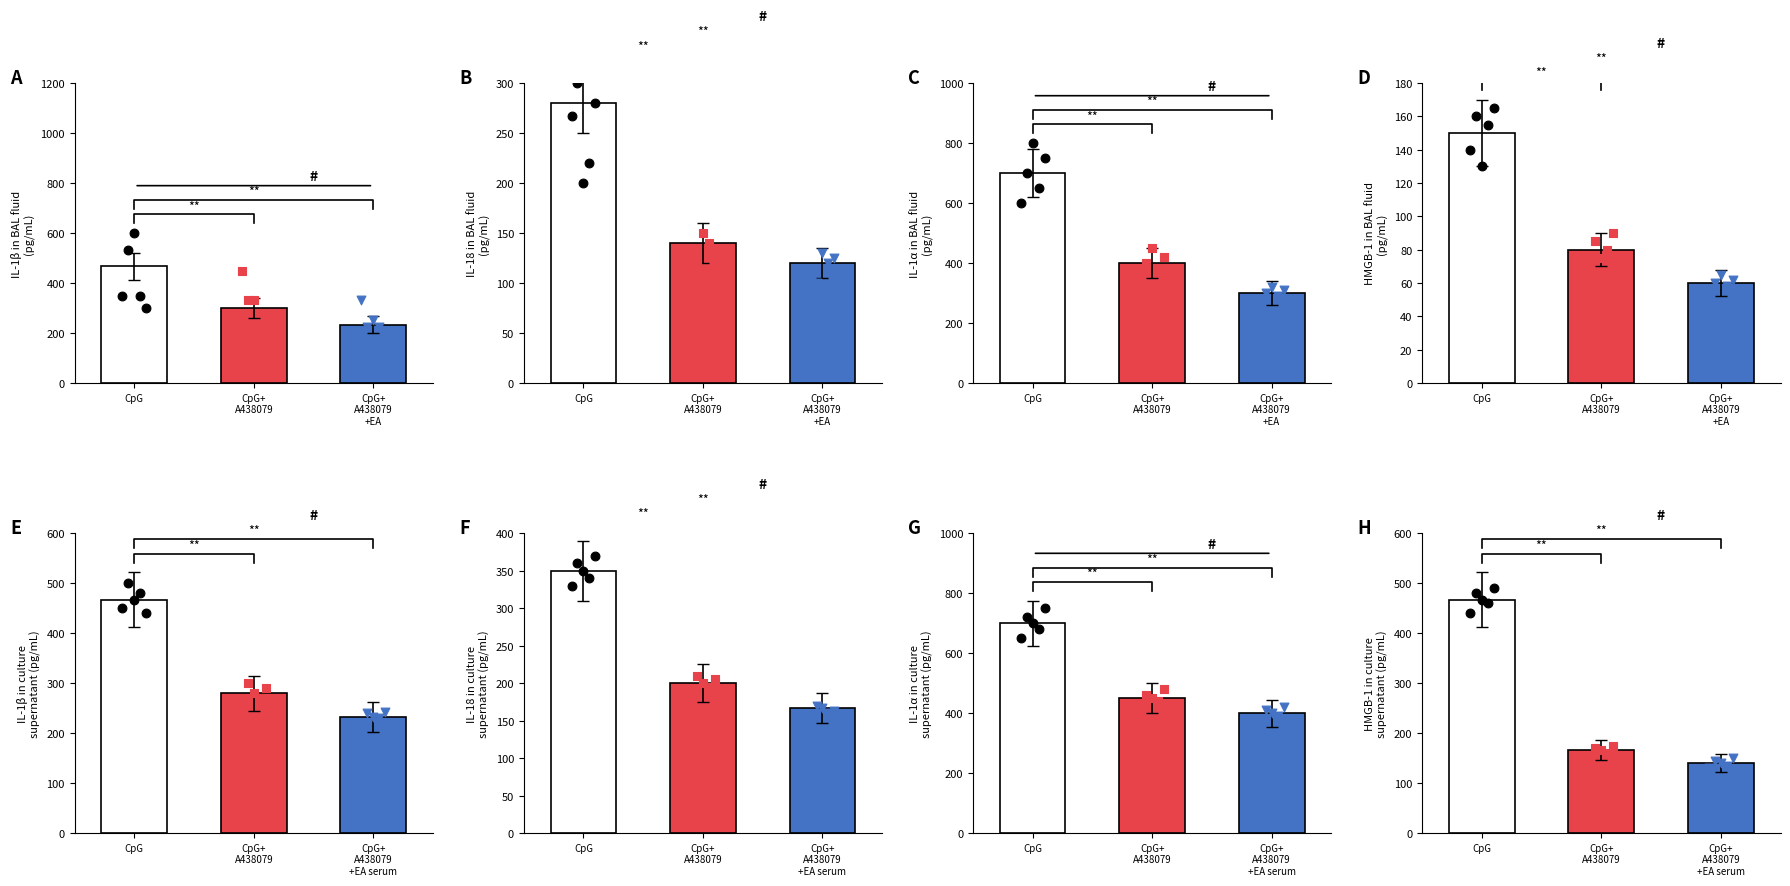

Is the value of CpG+A438079 at 3 greater than the value of CpG+A438079+EA at CpG?

Yes